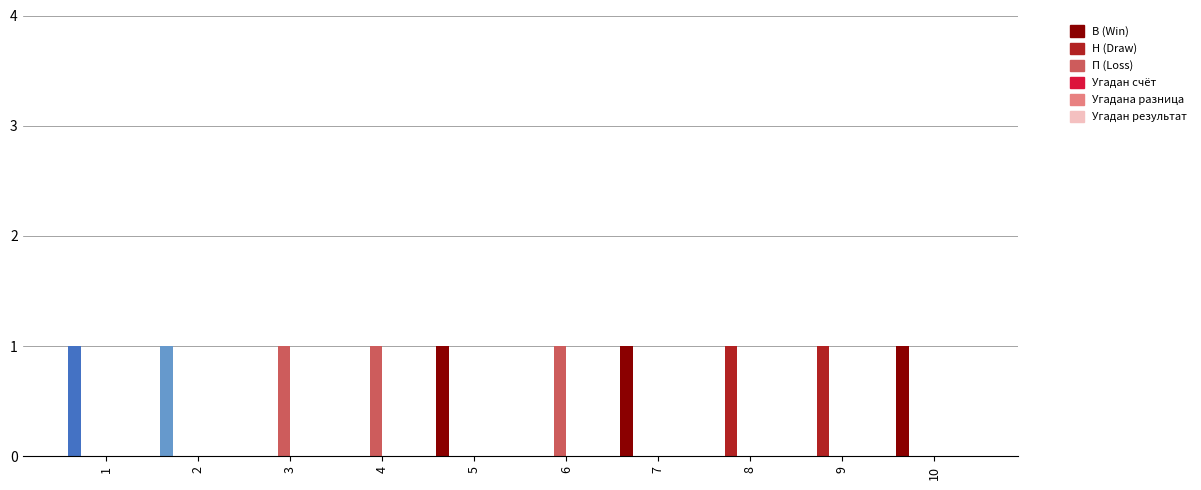

Reading left to right, what are all the values shown in this chart?

В: 1=1	2=1	3=0	4=0	5=1	6=0	7=1	8=0	9=0	10=1
Н: 1=0	2=0	3=0	4=0	5=0	6=0	7=0	8=1	9=1	10=0
П: 1=0	2=0	3=1	4=1	5=0	6=1	7=0	8=0	9=0	10=0